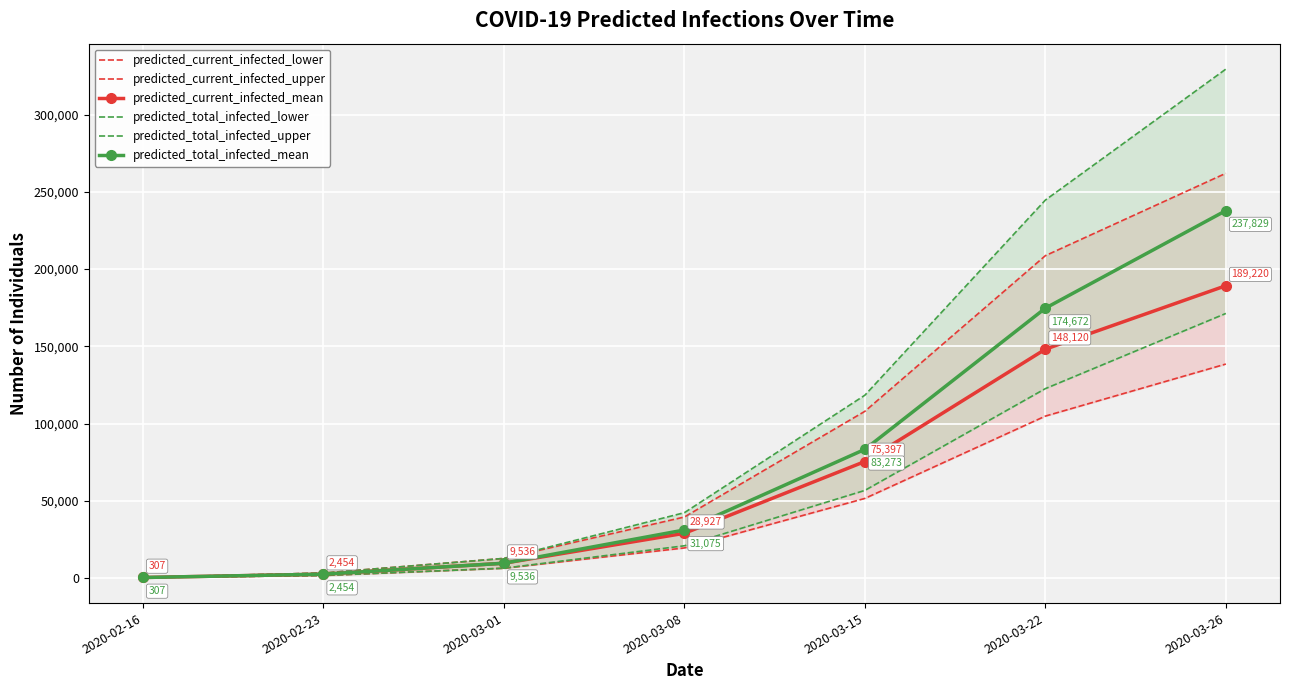

What is the label of the 3rd point from the left?

2020-03-01